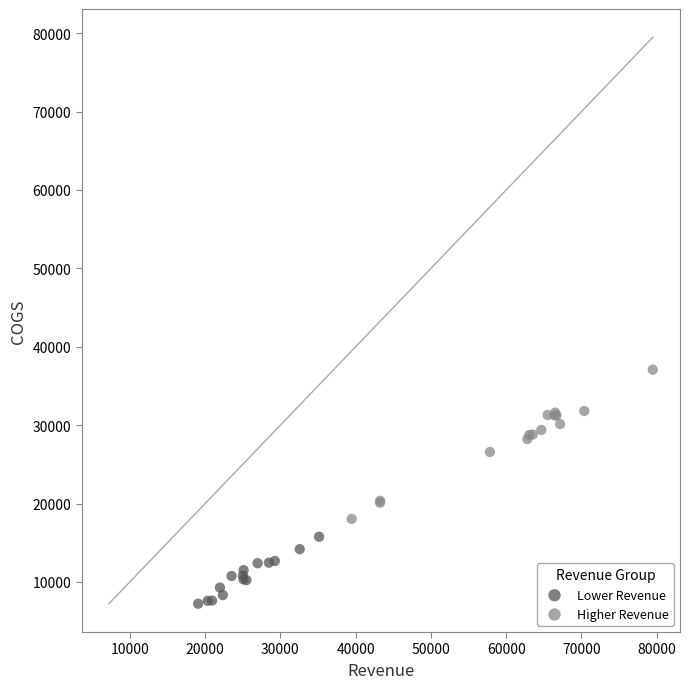

Which series reaches the maximum Y coordinate?

Higher Revenue